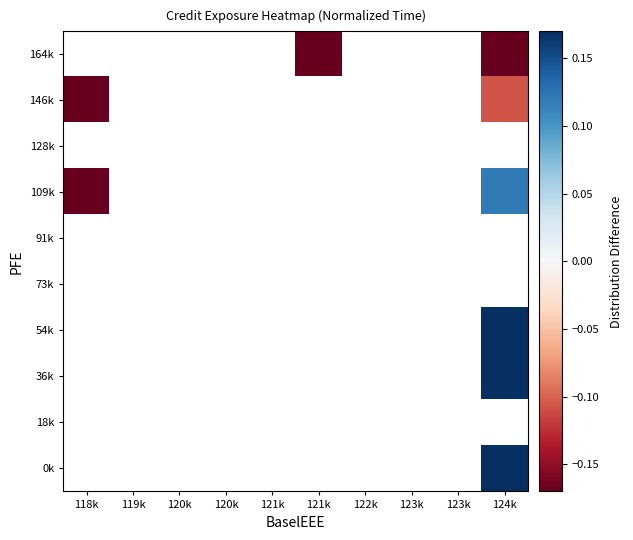

Which label corresponds to the smallest value in the chart?

118k